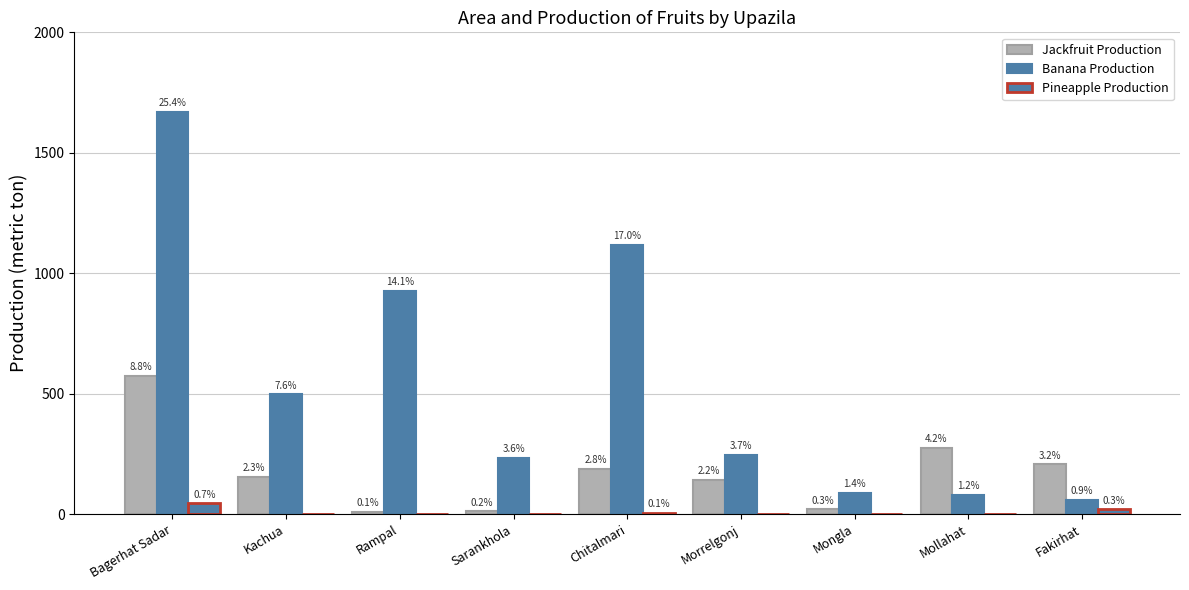

What is the spread (max minus min) of values at Sarankhola?

234